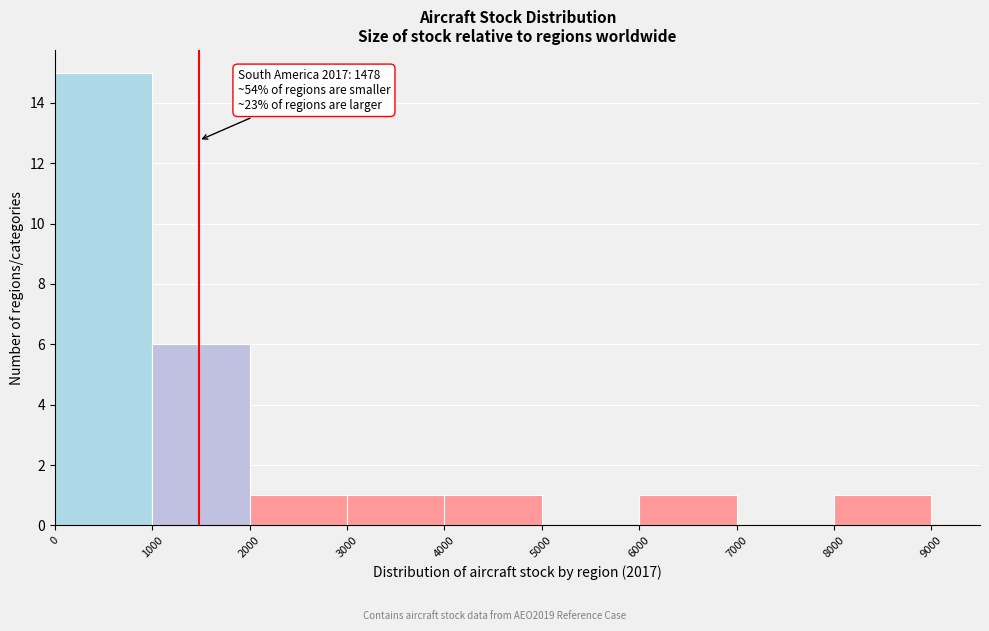

Which range on the x-axis has the tallest bar?

0 to 1000